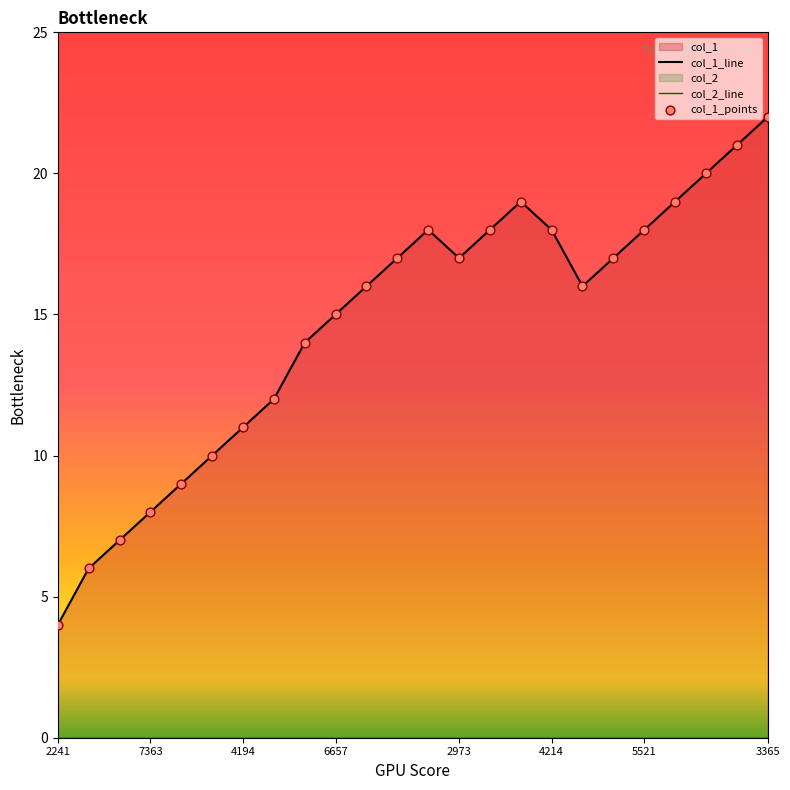

Which series reaches the minimum Y coordinate?

col_2_line